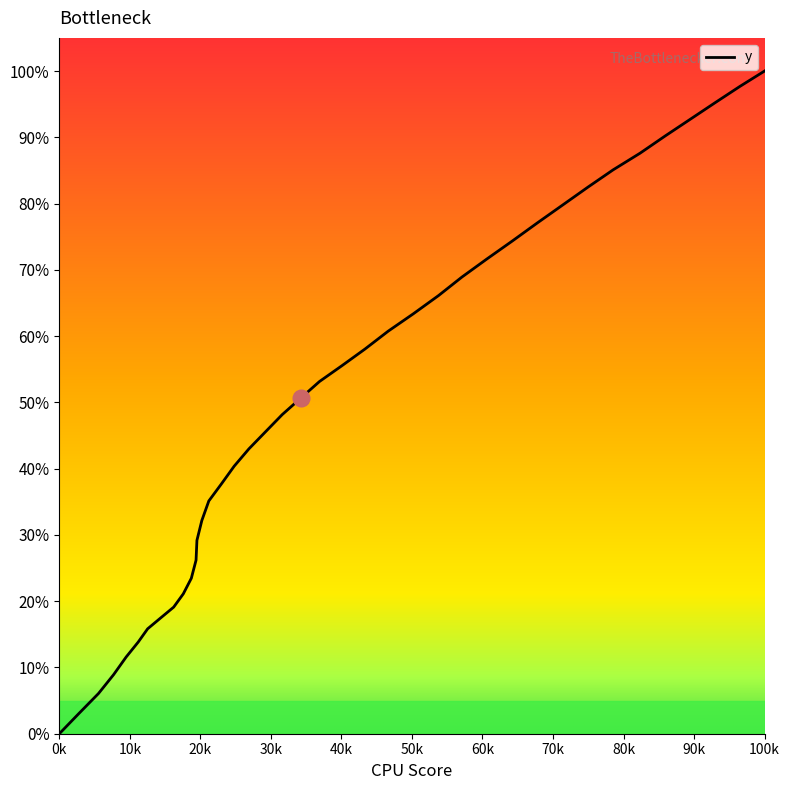

What is the value of the 21st point from the left?

50.7